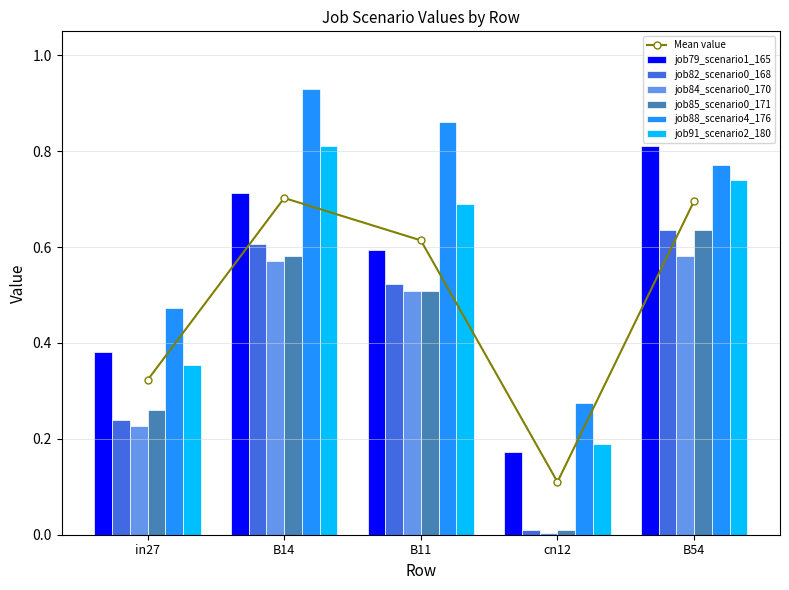

What position from the right is cn12?

2